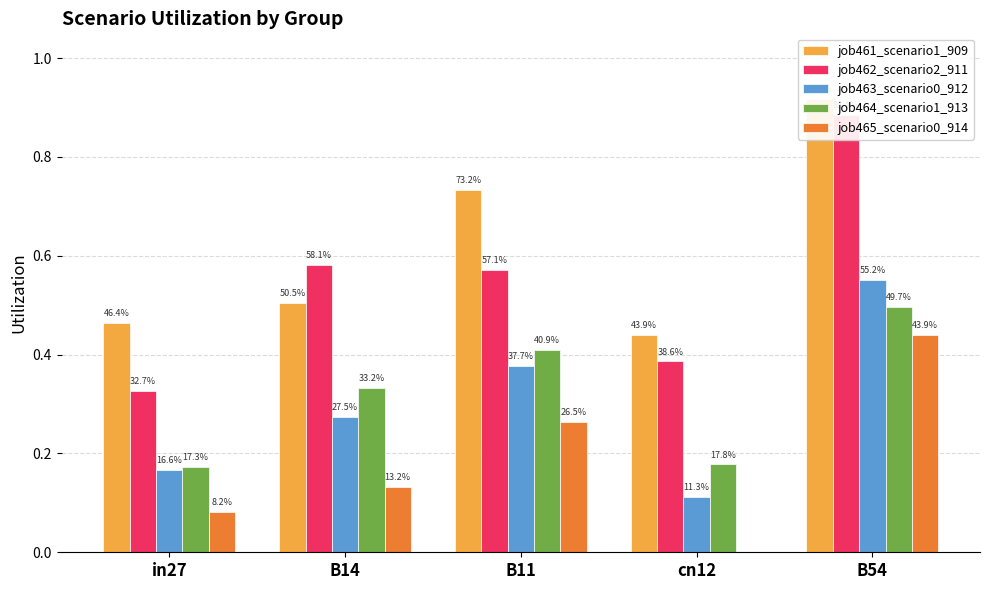

What is the total value across all series at cn12?

1.1